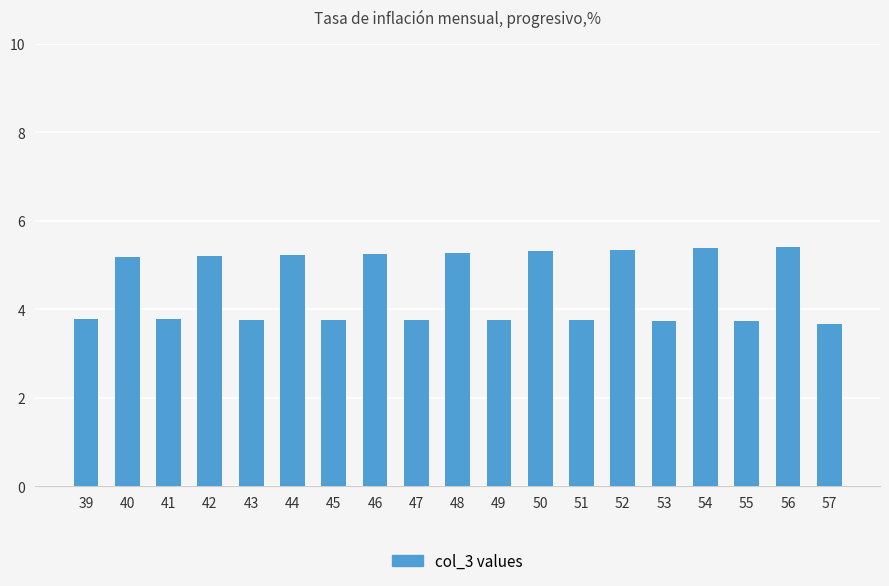

What is the ratio of the value at 52 to the value at 57?

1.5